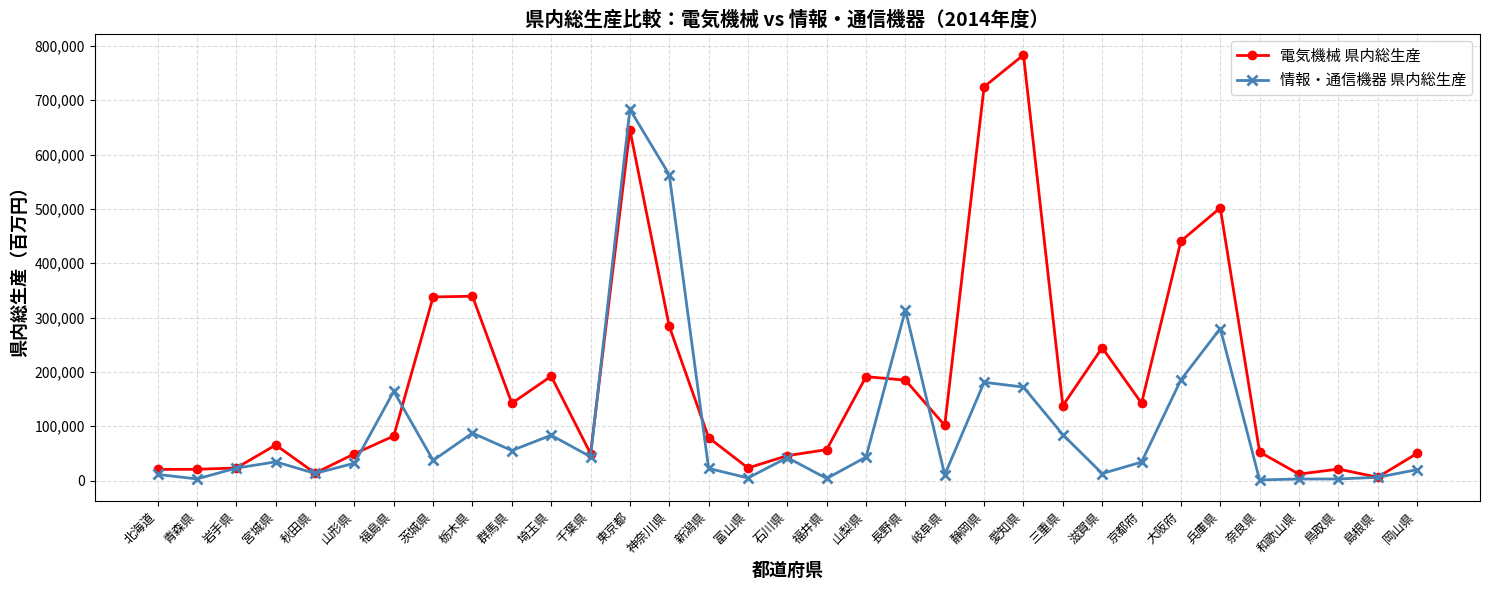

What value does the 電気機械 県内総生産 series have at 山梨県, to the nearest 50?

191200